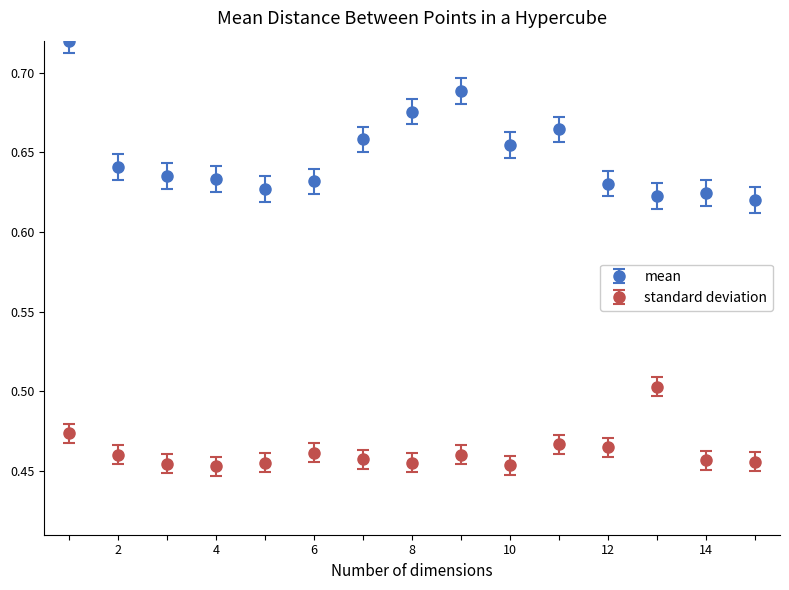

Which series has the widest spread of values?

mean